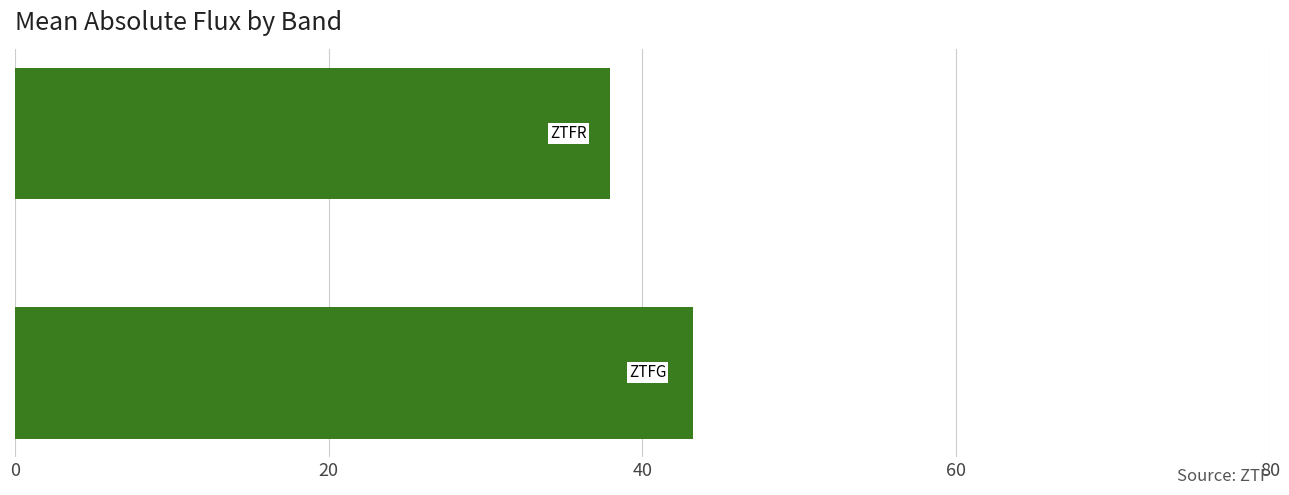

What is the difference between the maximum and minimum values?

5.3